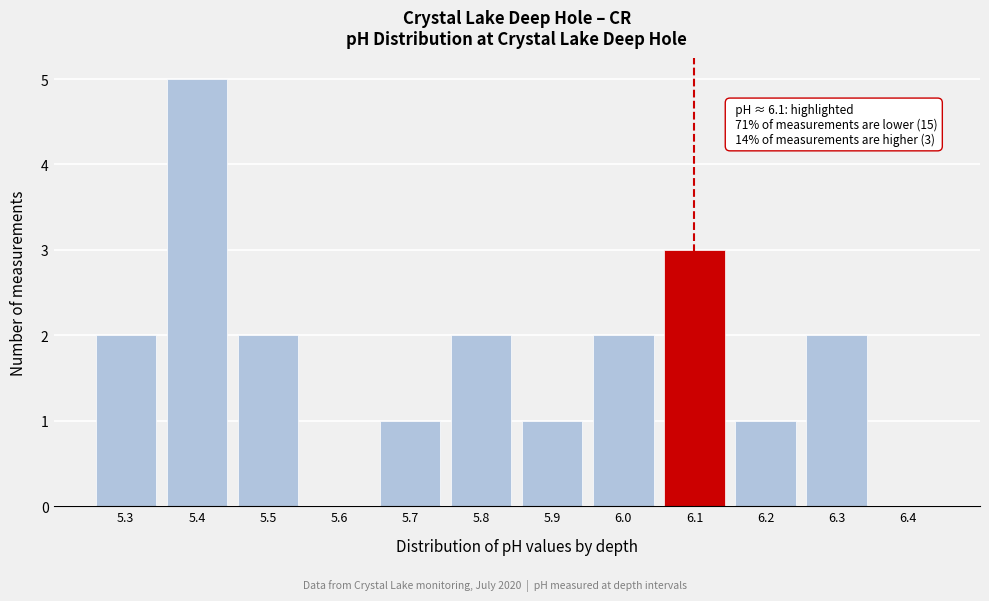

Reading left to right, what are all the values shown in this chart?

5.3=2	5.4=5	5.5=2	5.6=0	5.7=1	5.8=2	5.9=1	6.0=2	6.1=3	6.2=1	6.3=2	6.4=0